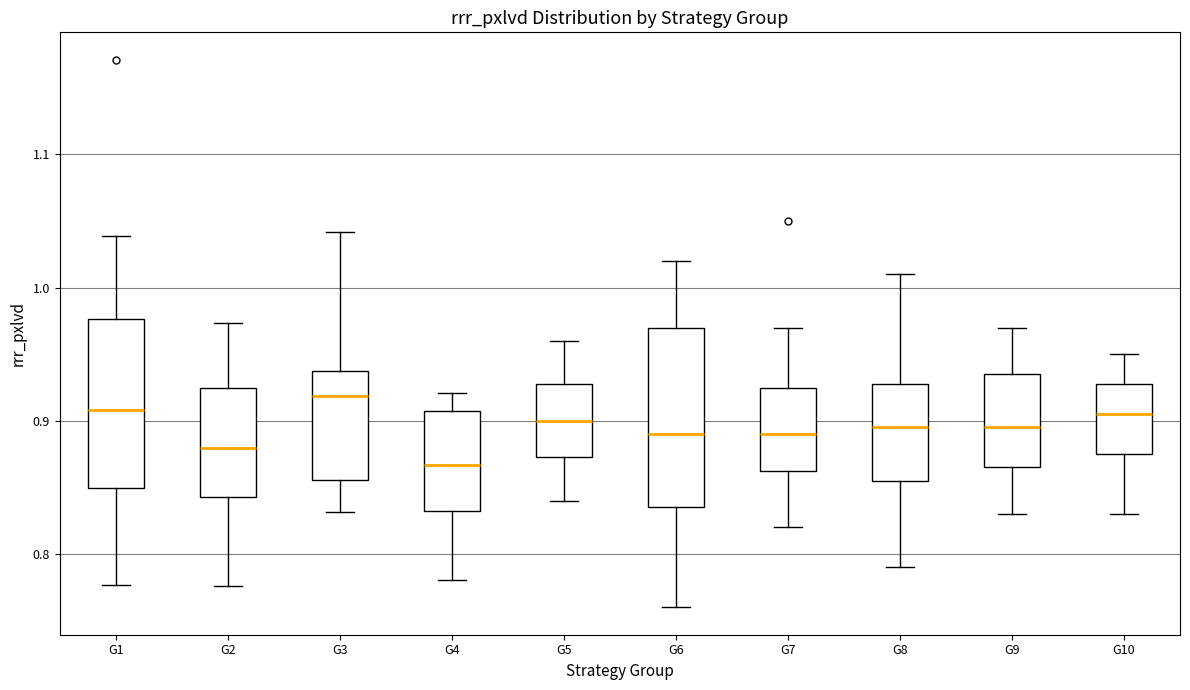

Reading left to right, transcribe this box plot: for each box, give where its median line is, the range the box spans, and where its two whiskers end, as read against the y-axis. The values are not printed on the chart, so give them approximately, as read against the axis.

G1: median 0.91, box 0.85 to 0.98, whiskers 0.78 to 1.04
G2: median 0.88, box 0.84 to 0.92, whiskers 0.78 to 0.97
G3: median 0.92, box 0.86 to 0.94, whiskers 0.83 to 1.04
G4: median 0.87, box 0.83 to 0.91, whiskers 0.78 to 0.92
G5: median 0.90, box 0.87 to 0.93, whiskers 0.84 to 0.96
G6: median 0.89, box 0.84 to 0.97, whiskers 0.76 to 1.02
G7: median 0.89, box 0.86 to 0.93, whiskers 0.82 to 0.97
G8: median 0.90, box 0.86 to 0.93, whiskers 0.79 to 1.01
G9: median 0.90, box 0.87 to 0.94, whiskers 0.83 to 0.97
G10: median 0.91, box 0.88 to 0.93, whiskers 0.83 to 0.95